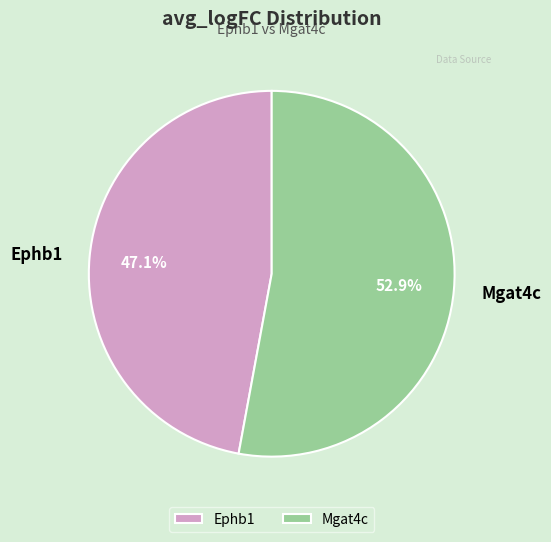

Rank the categories by value from lowest to highest.

Ephb1, Mgat4c